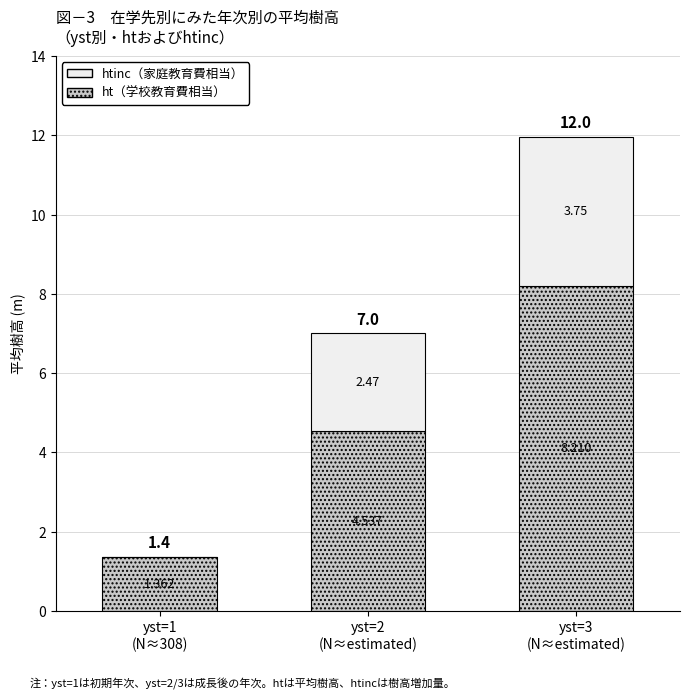

Are the bars horizontal?

No